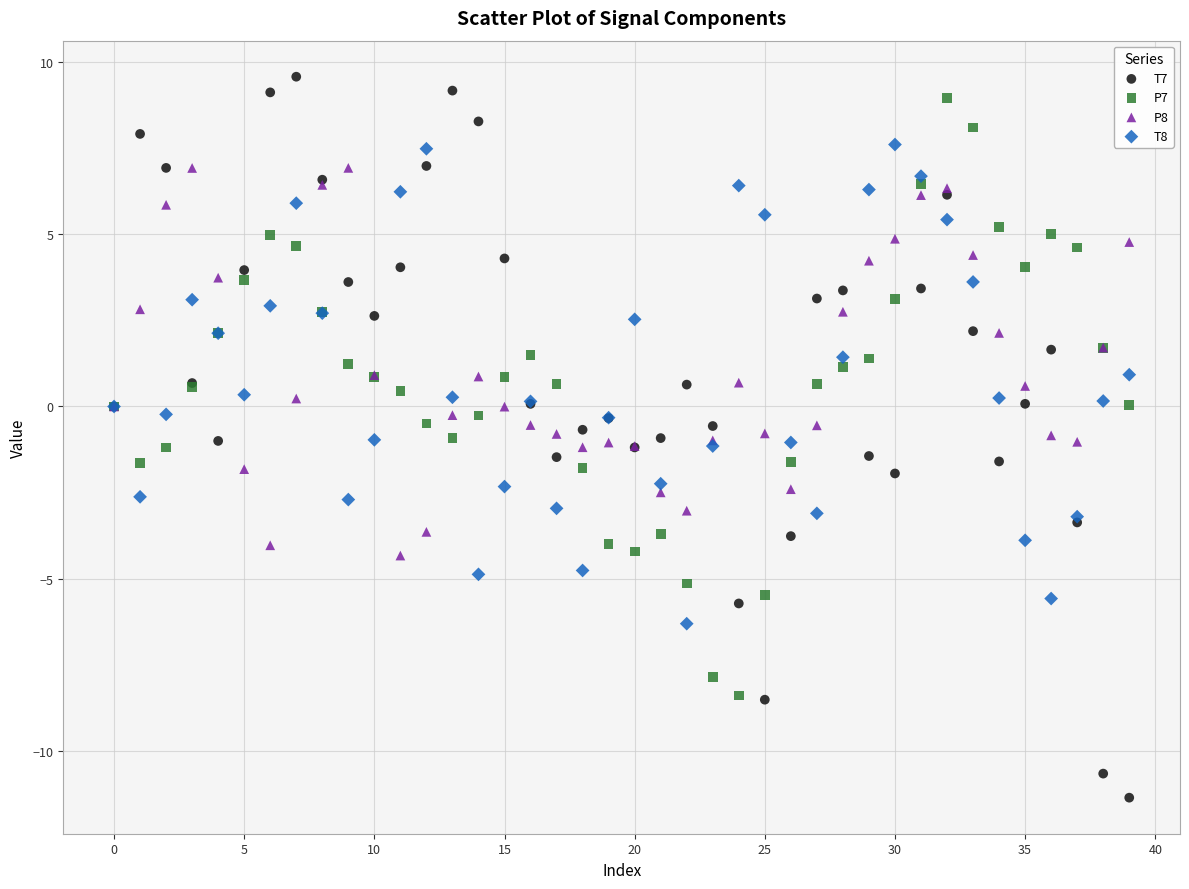

Which series has the largest Y range (max minus min)?

T7